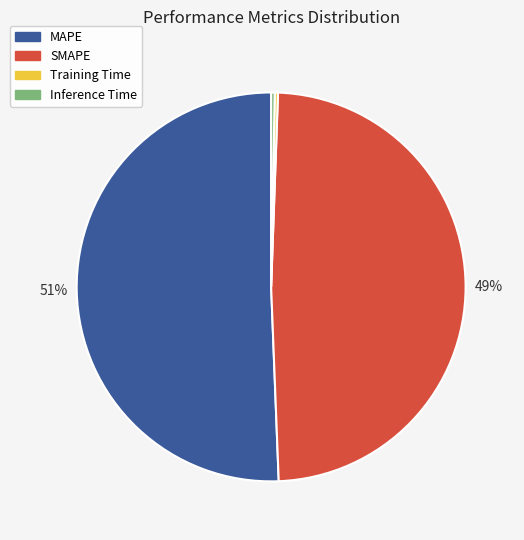

To the nearest percent, what portion does SMAPE represent?

49%